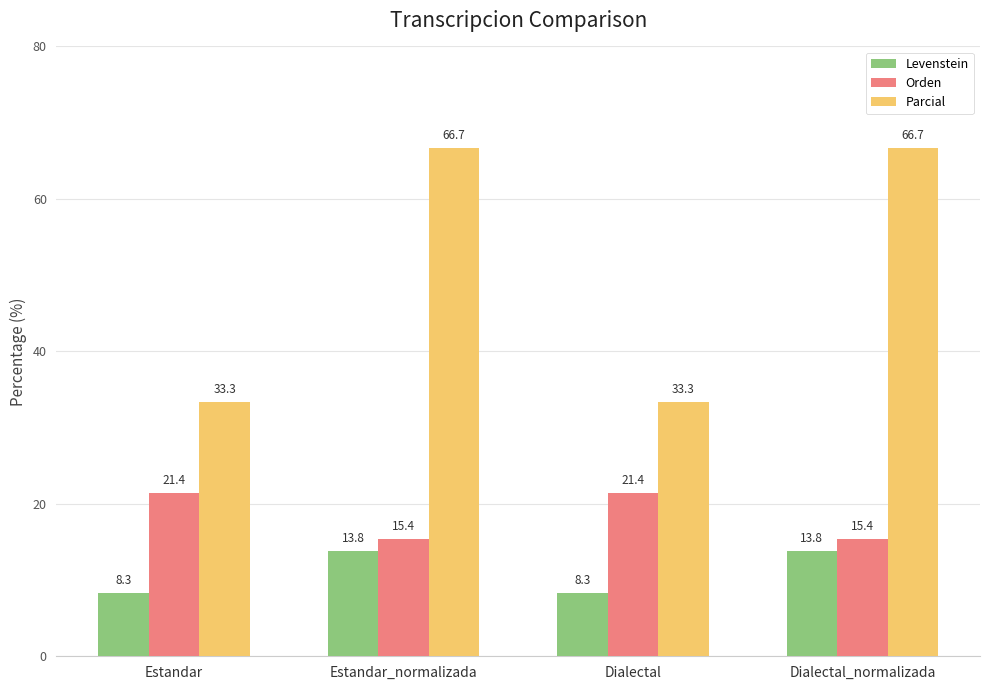

True or false: Parcial has a value of 66.7 at Dialectal_normalizada.

True